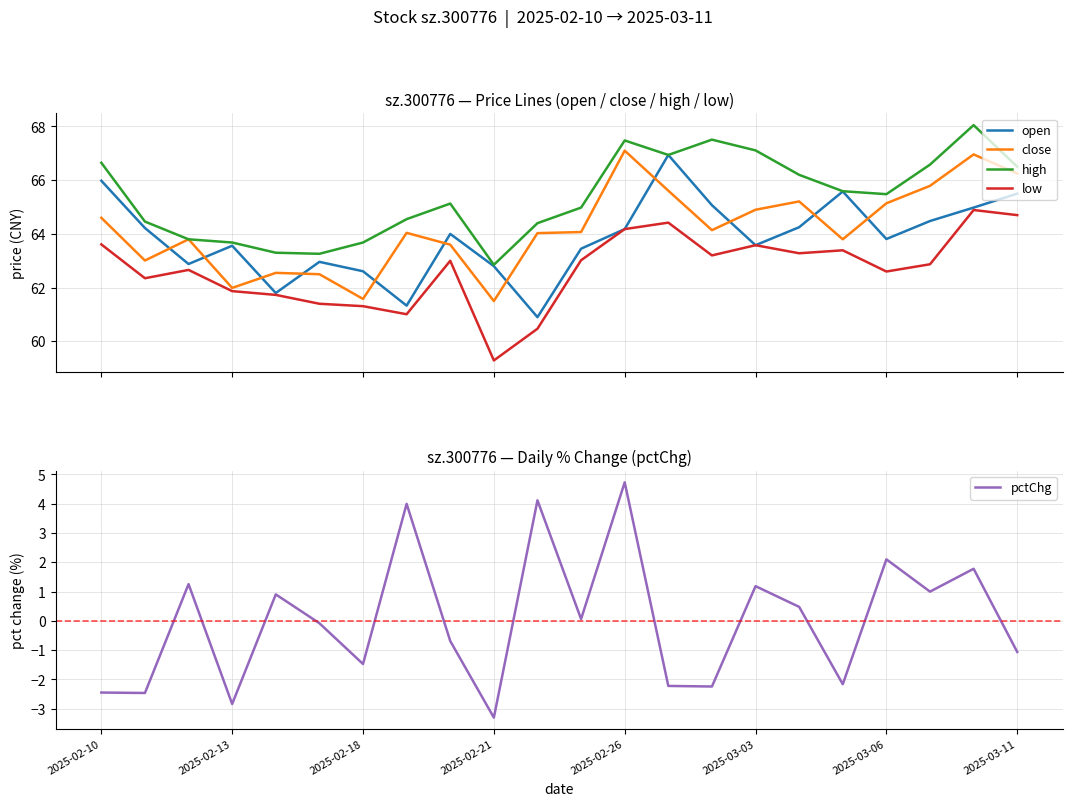

Which series ends up on top after the final intersection of close and open?

close